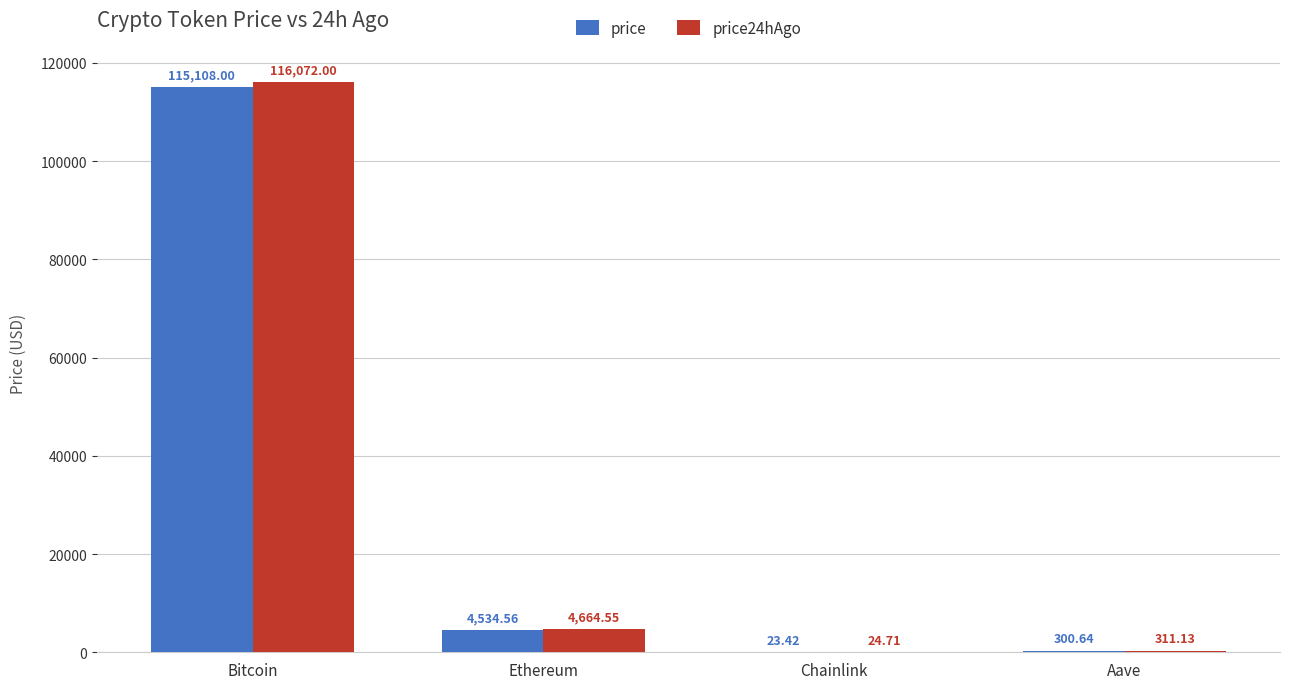

Where does the price24hAgo series first go above 4664?

Bitcoin